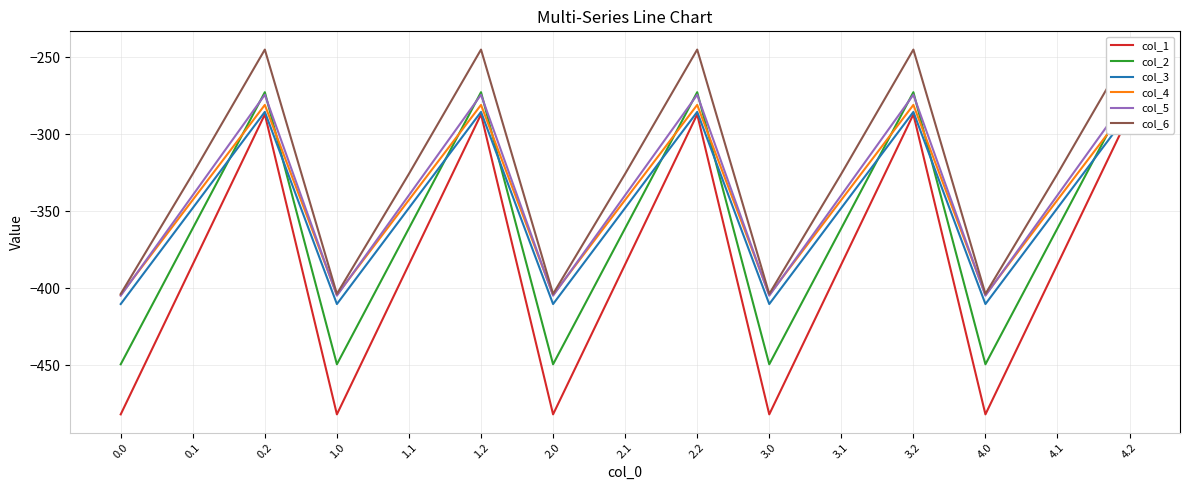

Is it true that col_4 equals -476.6 at 4.1?

False